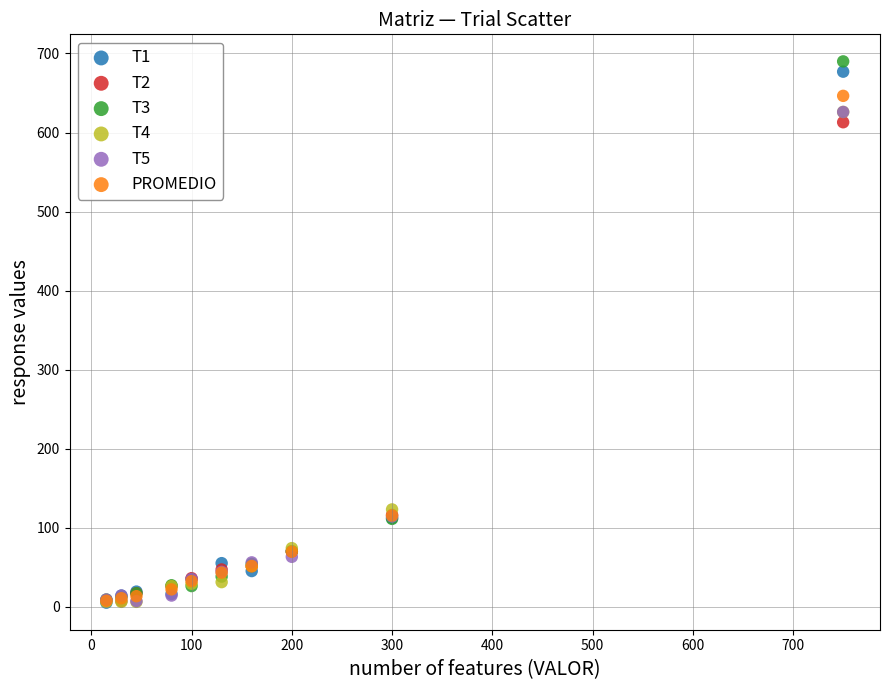

Which series contains the highest Y value?

T3